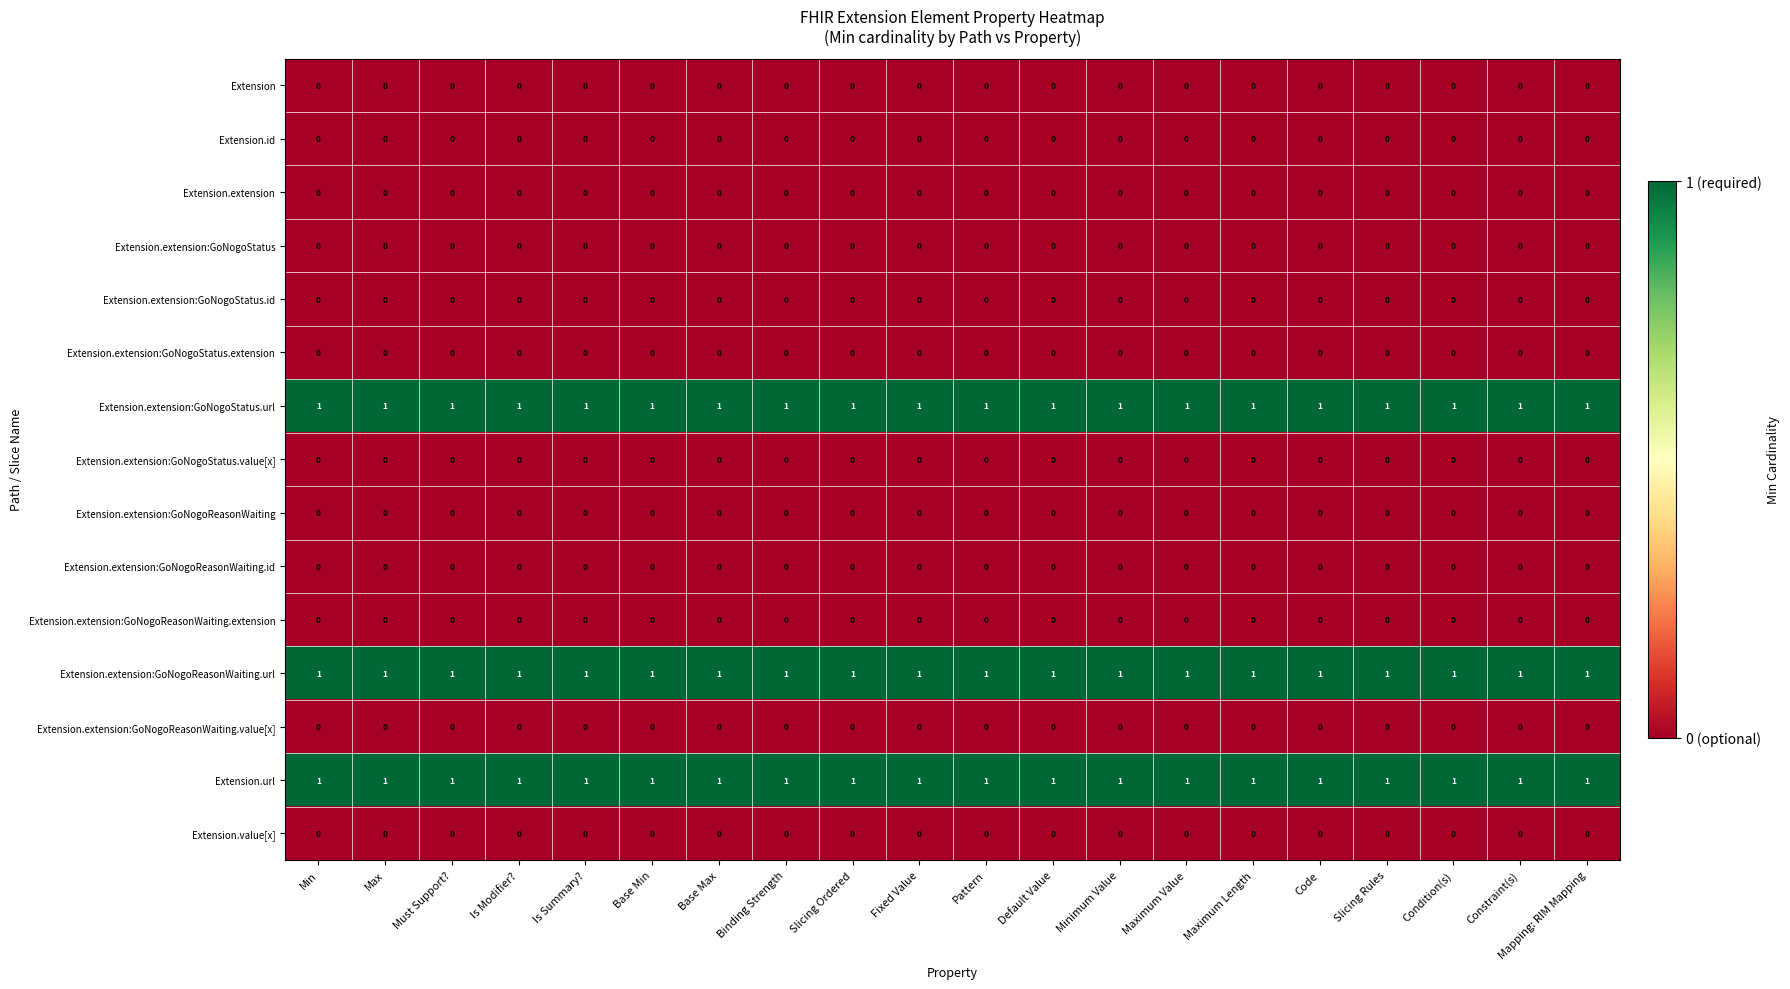

What is the total value across all series at Min?

3